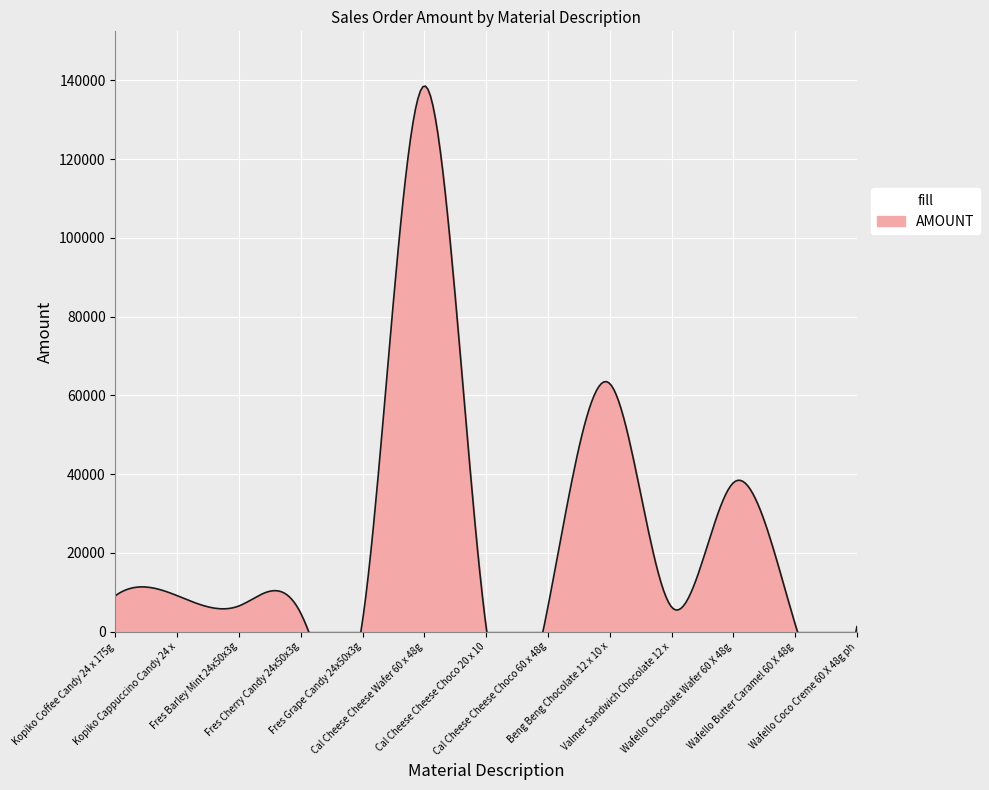

What is the sum of all values?

288383.6